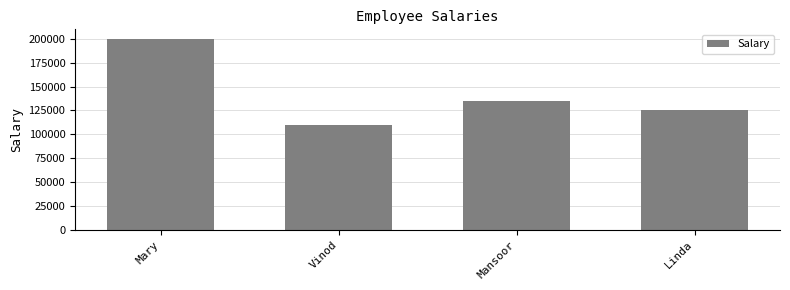

What is the sum of the values at Mansoor and Mary?

335000